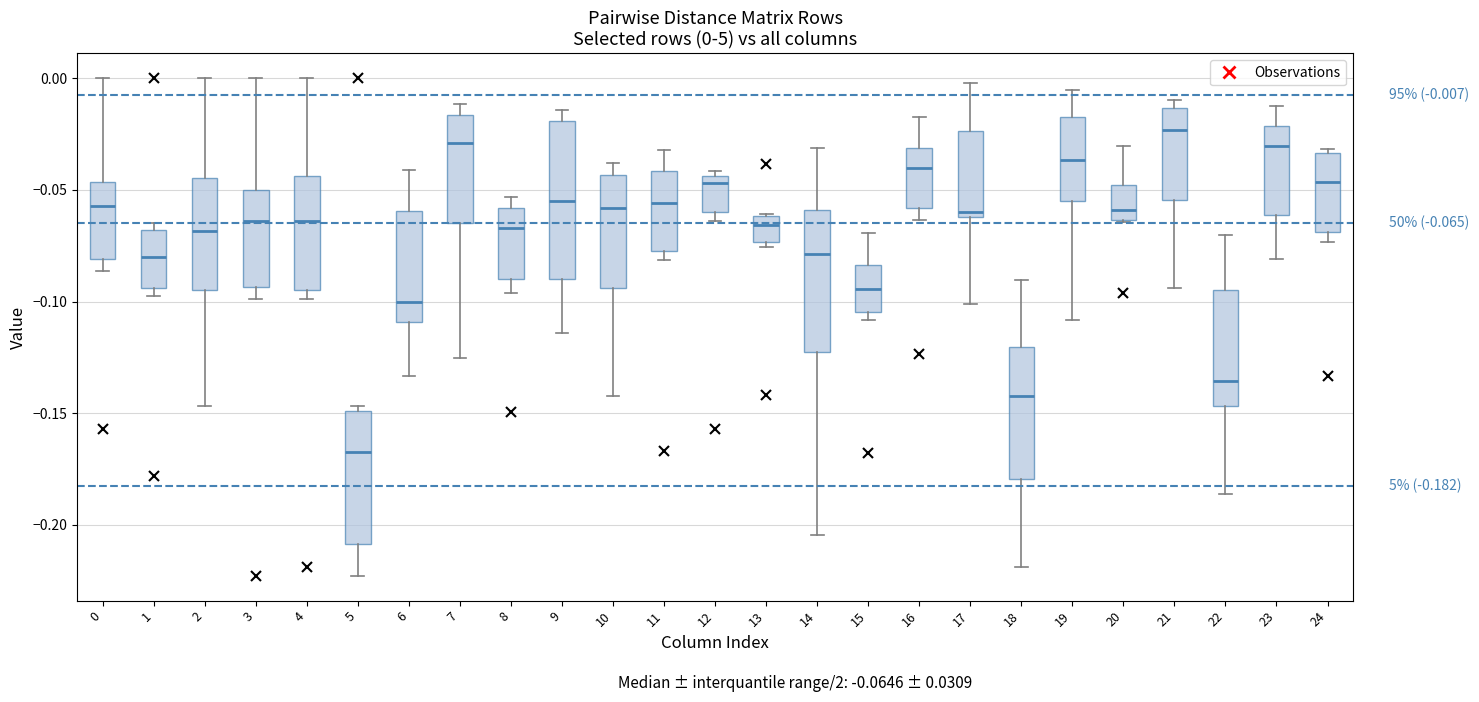

Which box has the highest median line?

21